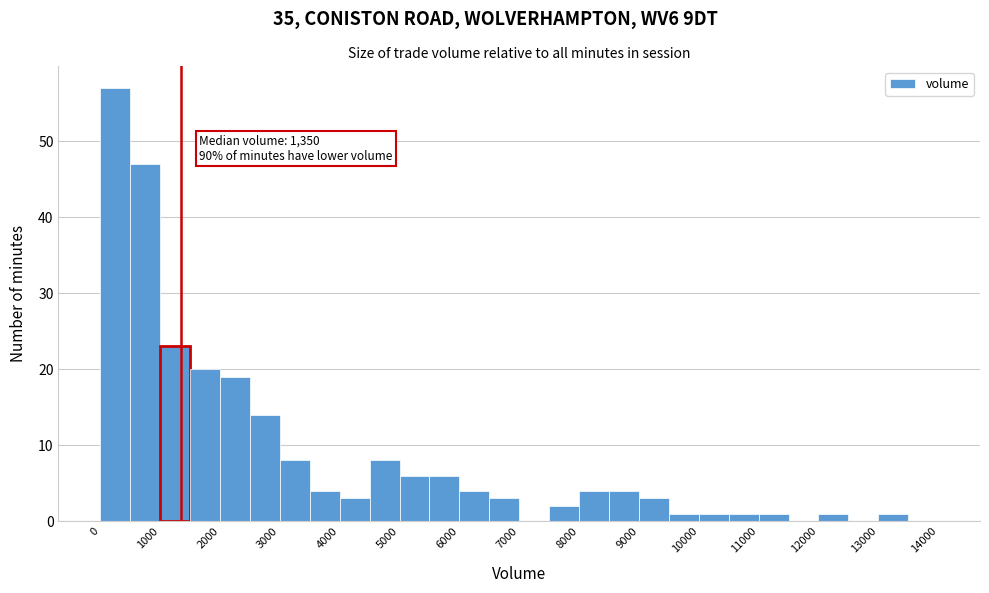

Over which range of the x-axis is the bar tallest?

0 to 500